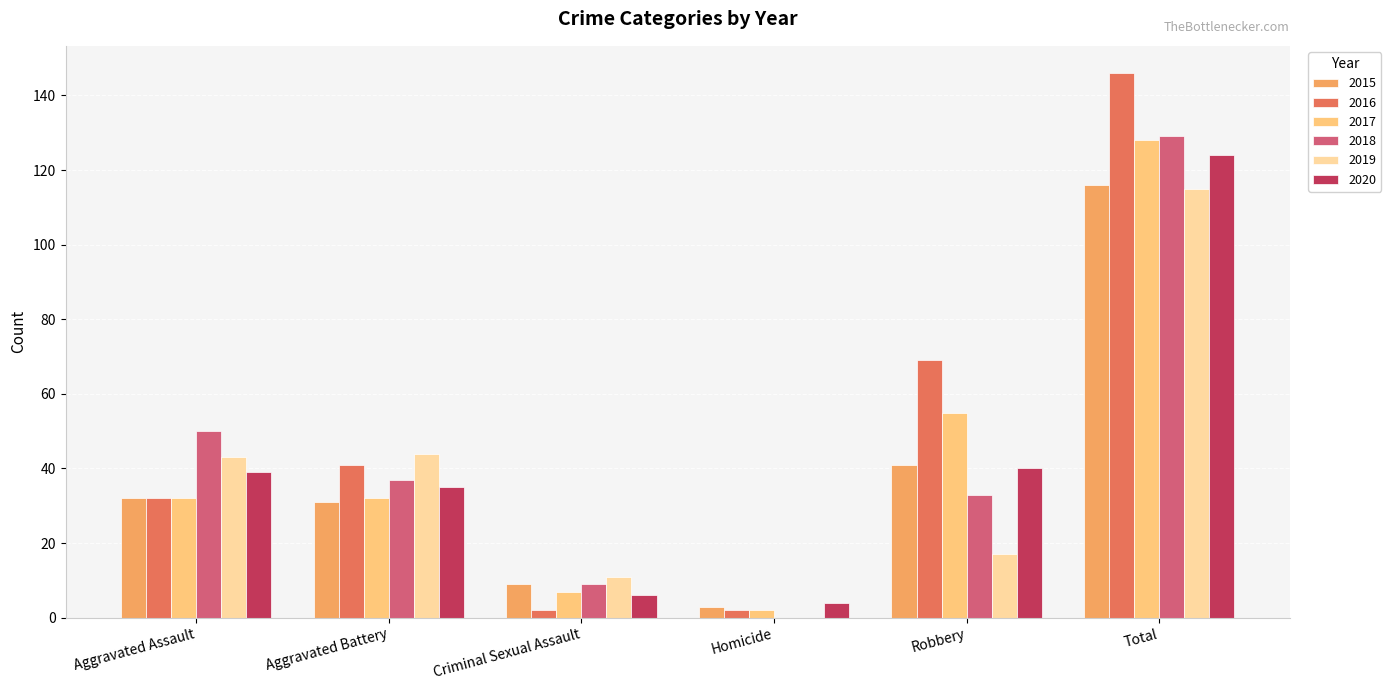

Reading right to left, what are all the values shown in this chart?

2015: 116	41	3	9	31	32
2016: 146	69	2	2	41	32
2017: 128	55	2	7	32	32
2018: 129	33	0	9	37	50
2019: 115	17	0	11	44	43
2020: 124	40	4	6	35	39